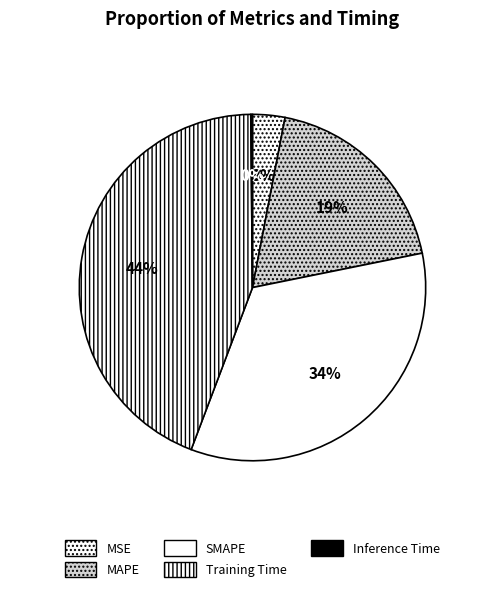

How many segments does this pie chart have?

5